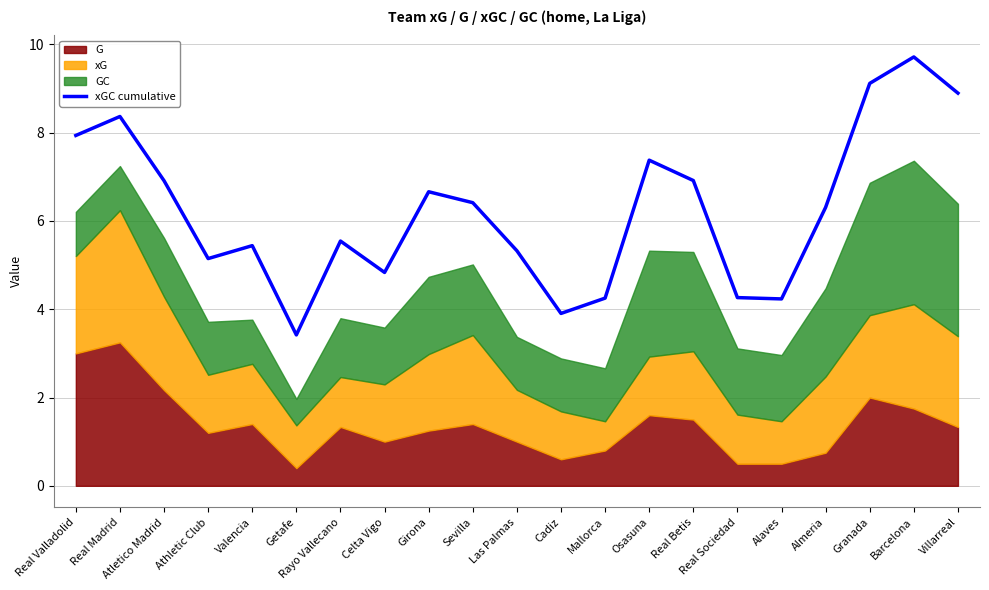

True or false: there are more than 1 points higher than both neighbors.

True